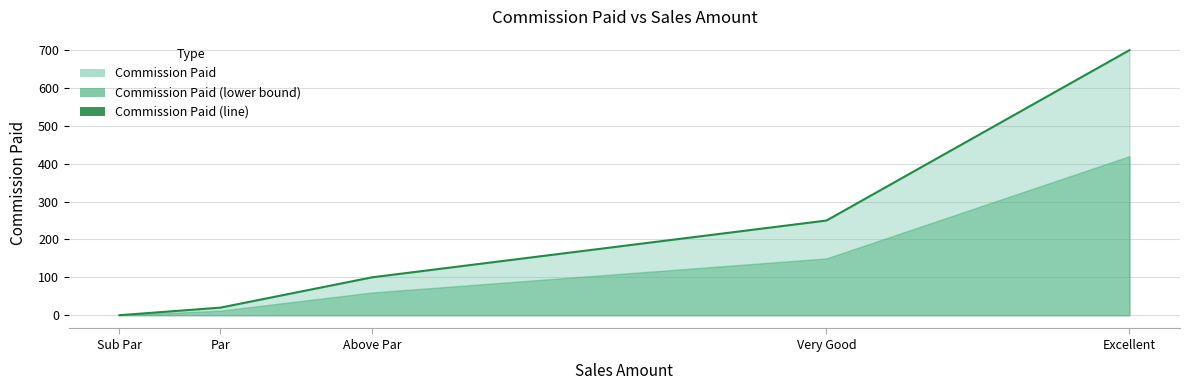

True or false: the data has more than 1 interior local peaks.

False